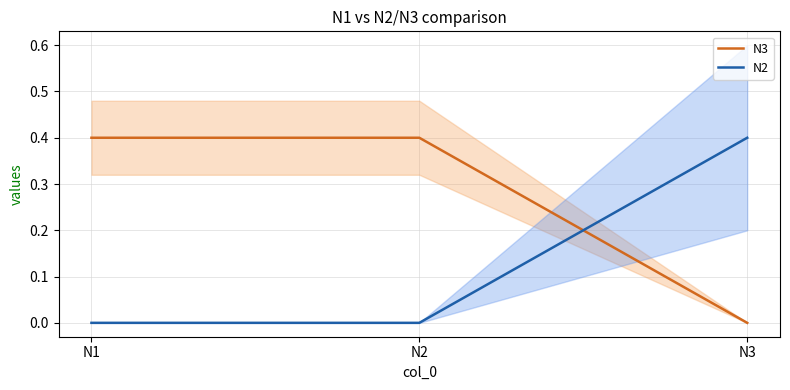

Count the number of data series in this chart.

2